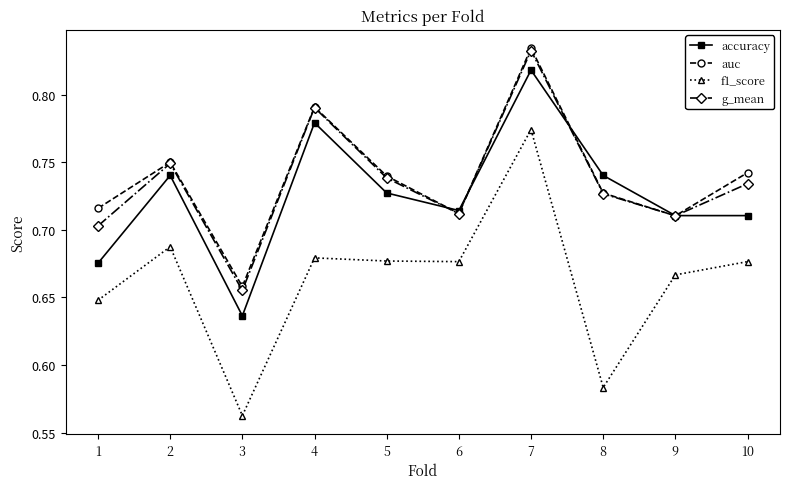

True or false: f1_score and accuracy intersect in this chart.

False